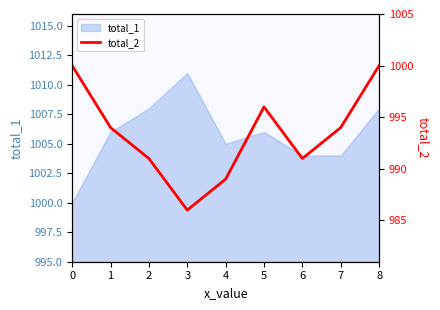

Reading left to right, extract all data points from this chart.

0=1000	1=994	2=991	3=986	4=989	5=996	6=991	7=994	8=1000